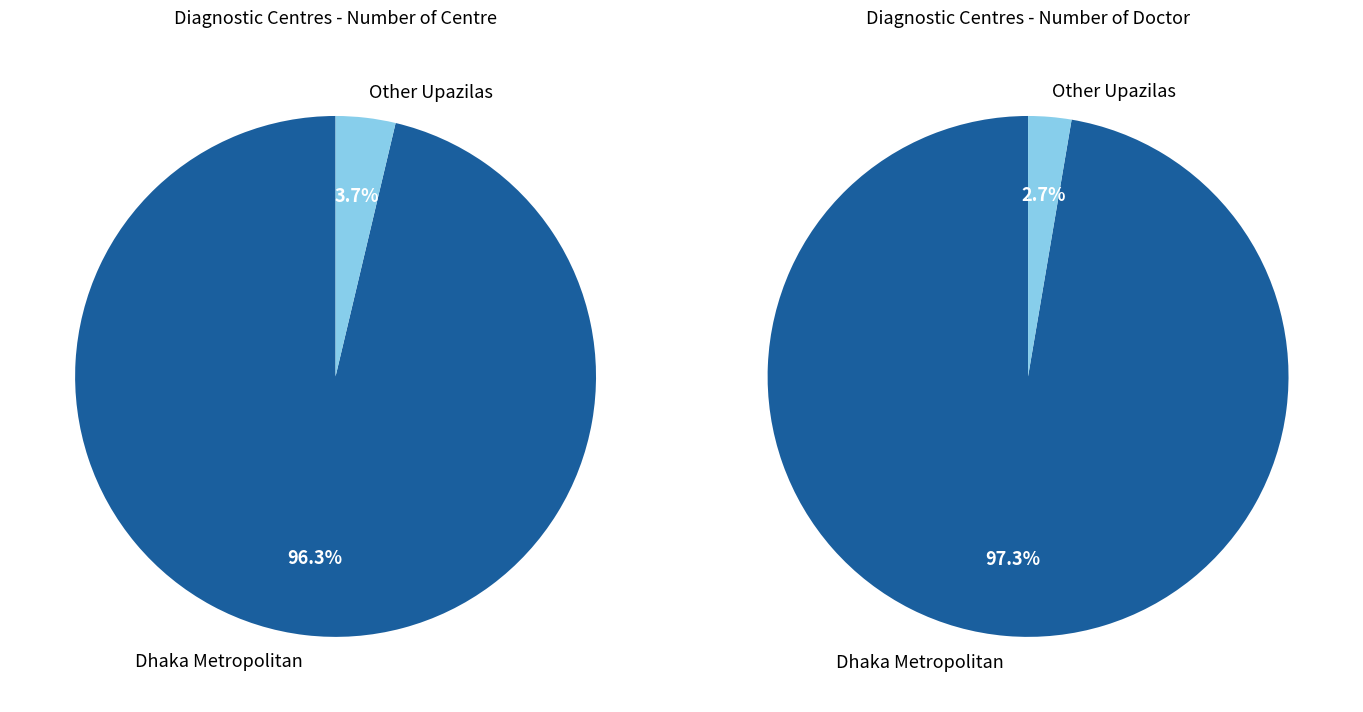

Is it true that Savar is 1% of the pie?

False